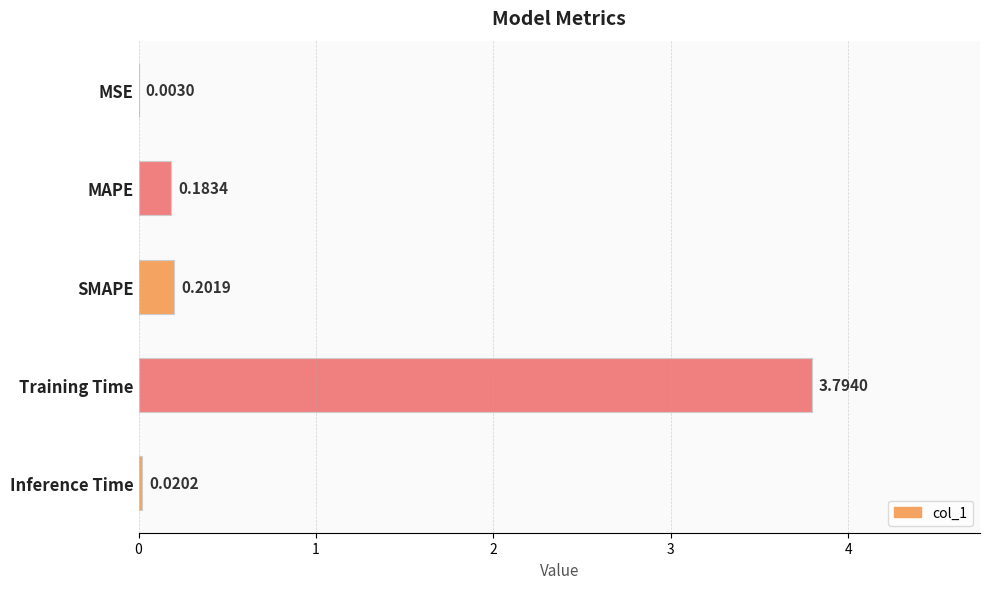

Does the chart contain stacked bars?

No